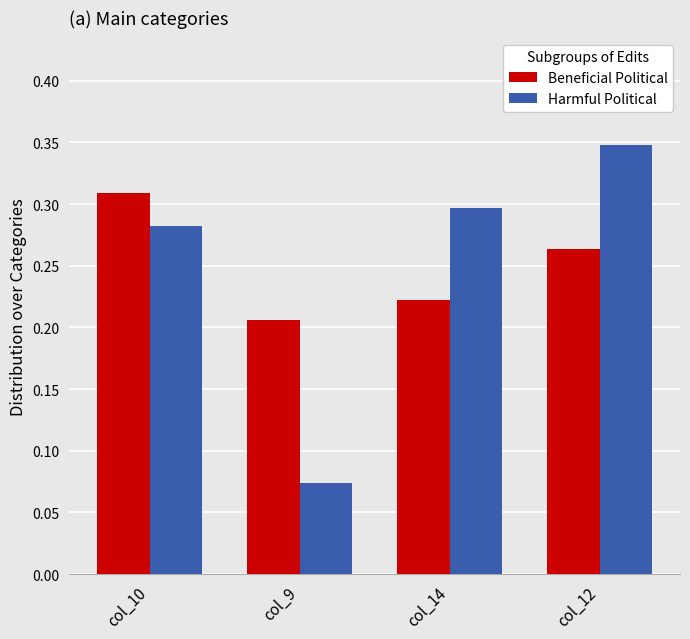

Where is Beneficial Political nearest to the value 0?

col_9